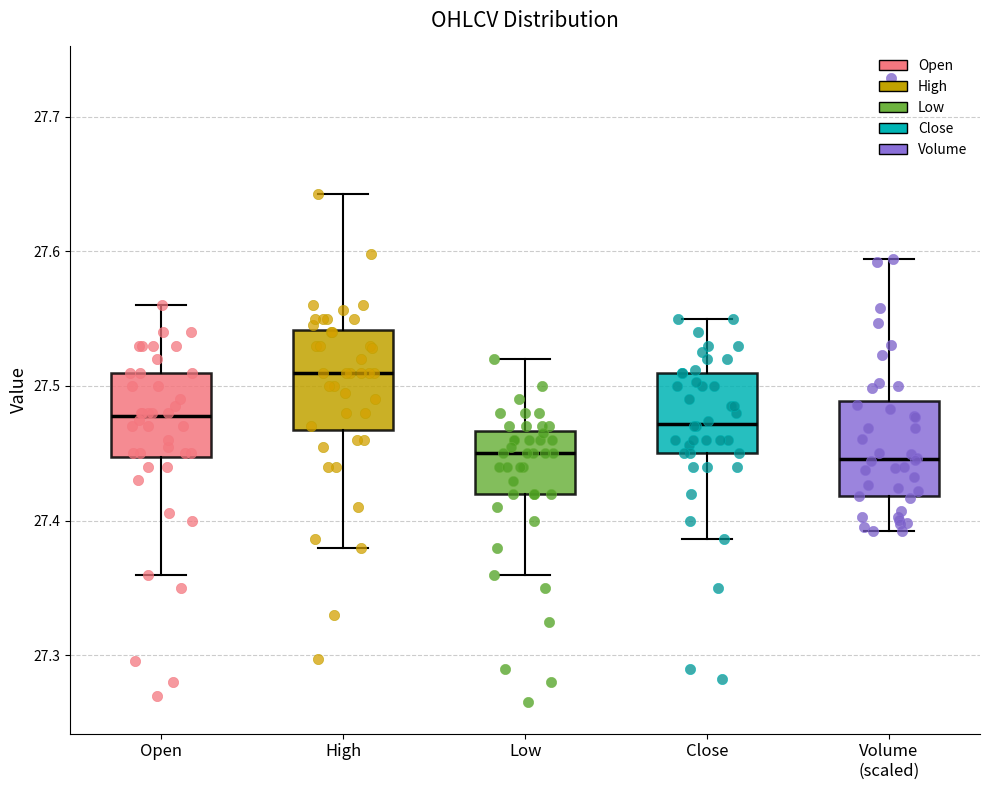

Which box's median line is the highest?

High